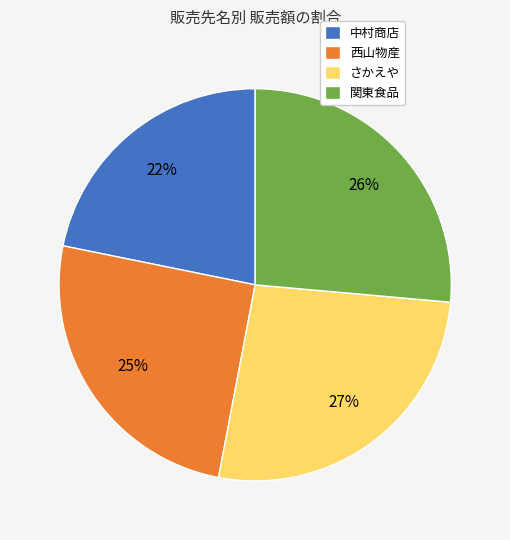

What is the smallest slice in the pie chart?

中村商店